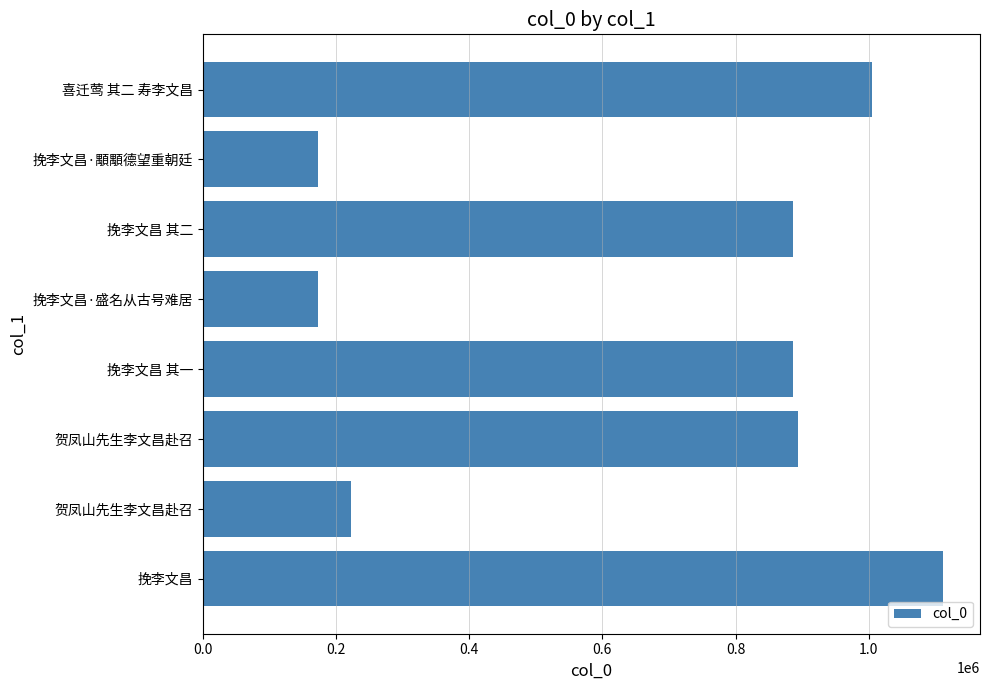

Does the chart contain stacked bars?

No